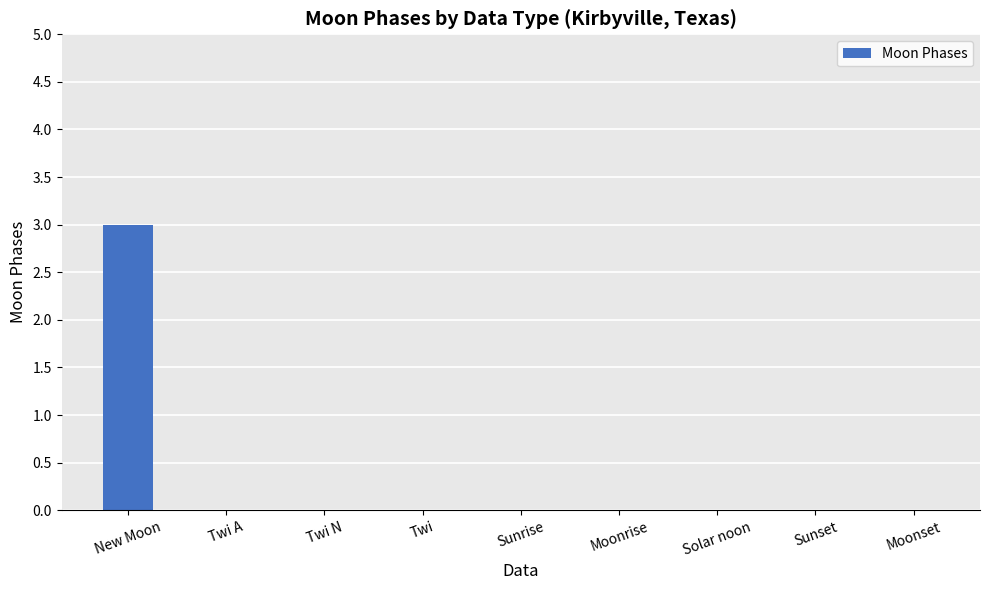

Is it true that the value at Twi N is -2?

False